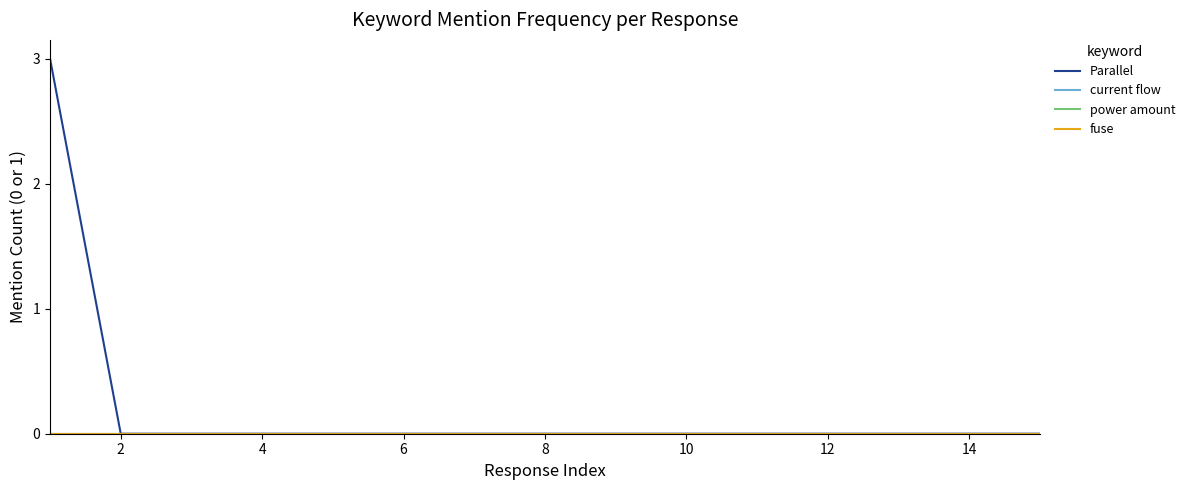

What is the sum of all Parallel values?

3